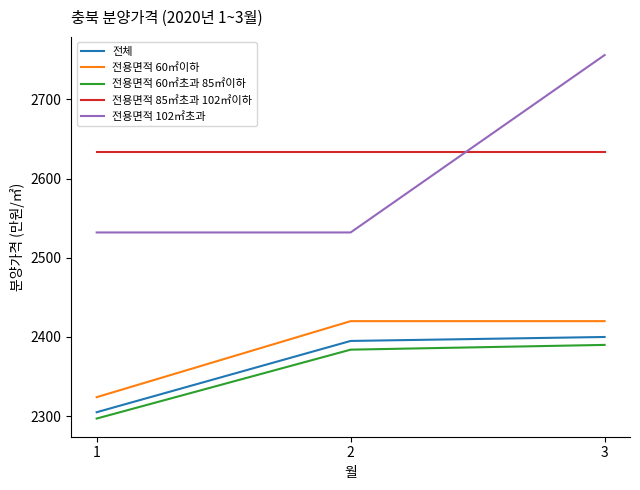

Between 1 and 3, which series saw the biggest shift?

전용면적 102㎡초과